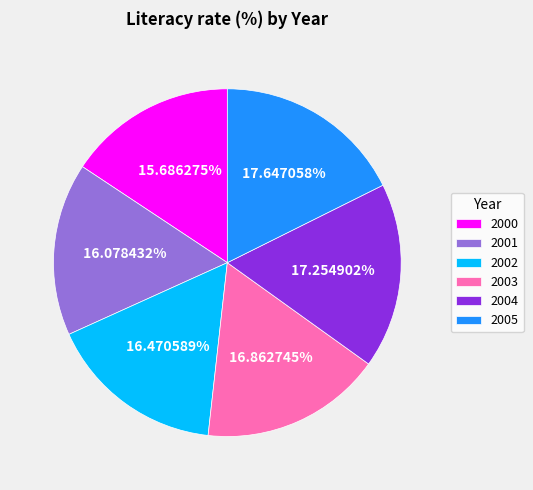

Do 2005 and 2003 together represent more than half of the pie?

No